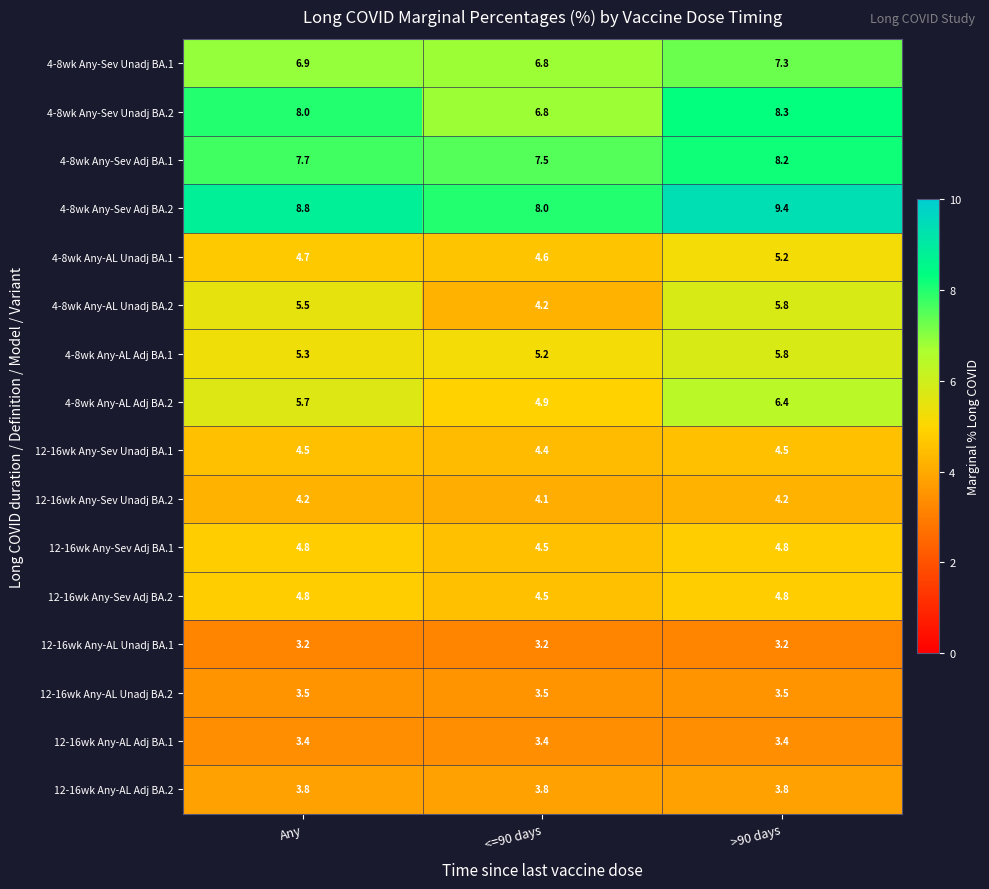

What is the average value of the 12-16wk Any-Sev Adj BA.1 series?

4.7